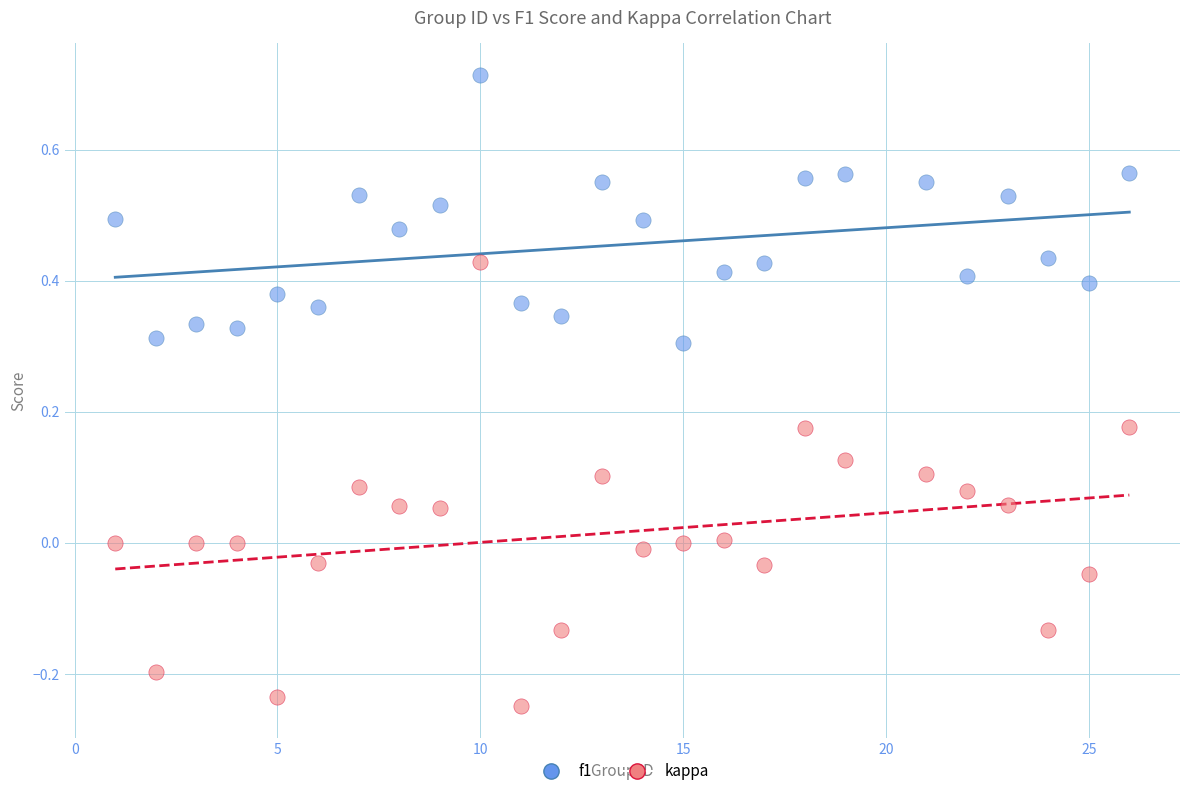

Across all data points, what is the range of Y values (max minus min)?

1.0